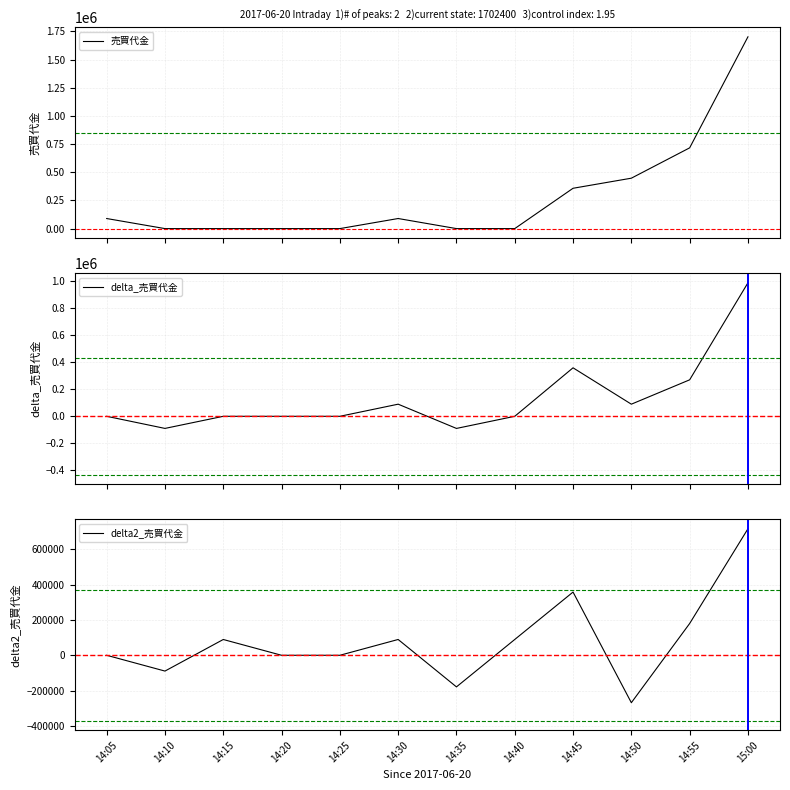

True or false: delta2_売買代金 has more than 1 interior local peaks.

True